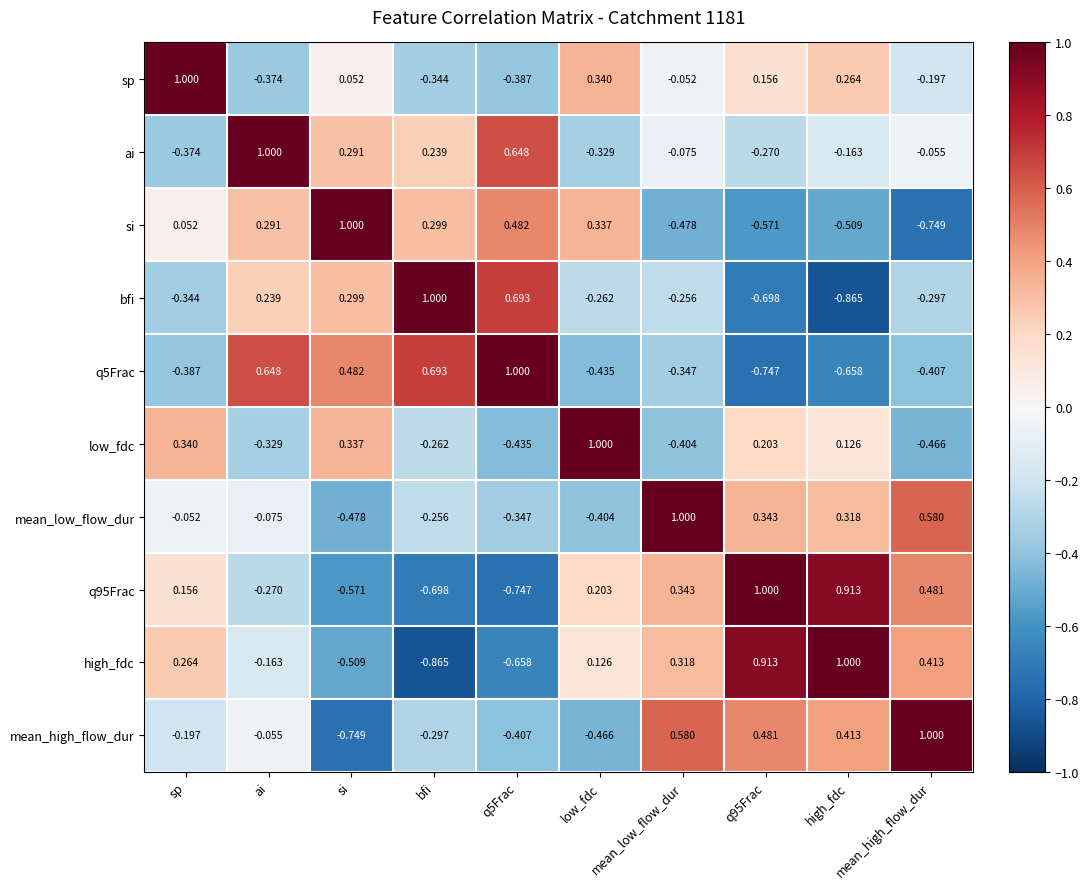

Count the number of categories in the chart.

10